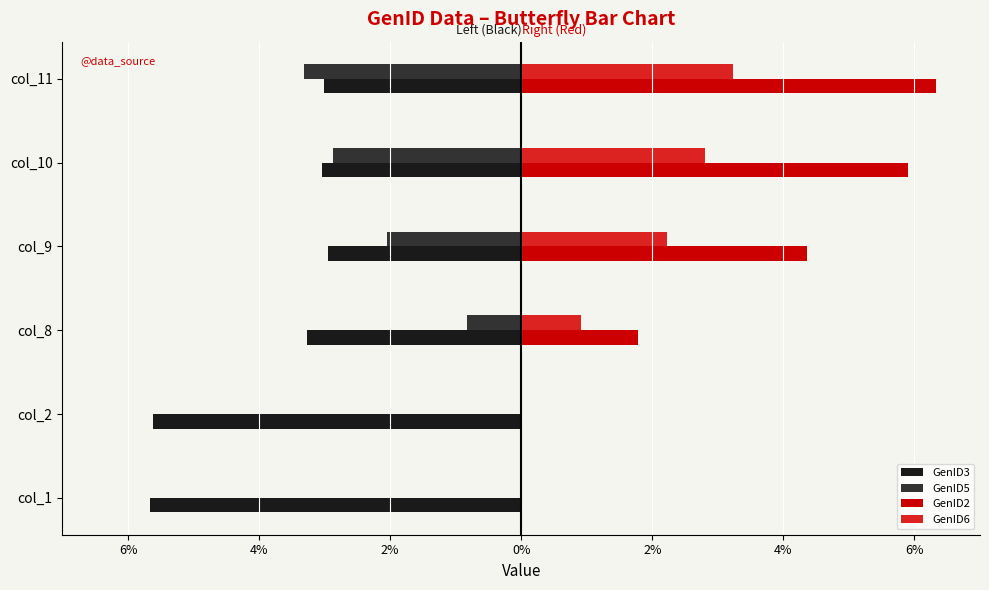

What are all the series names shown in the legend?

GenID3, GenID5, GenID2, GenID6